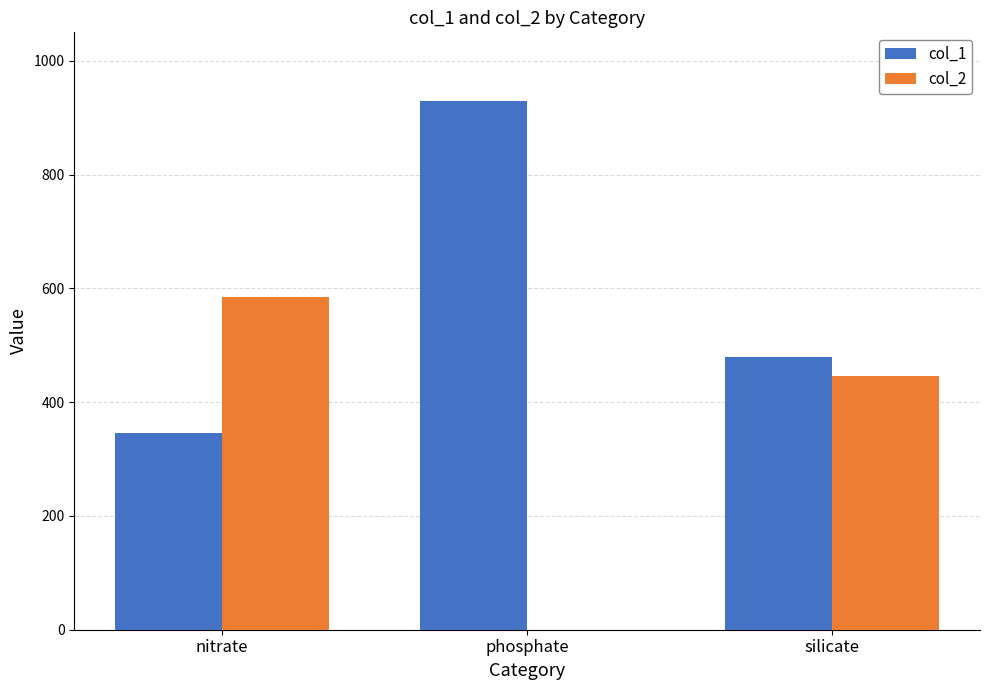

Count the number of categories in the chart.

3